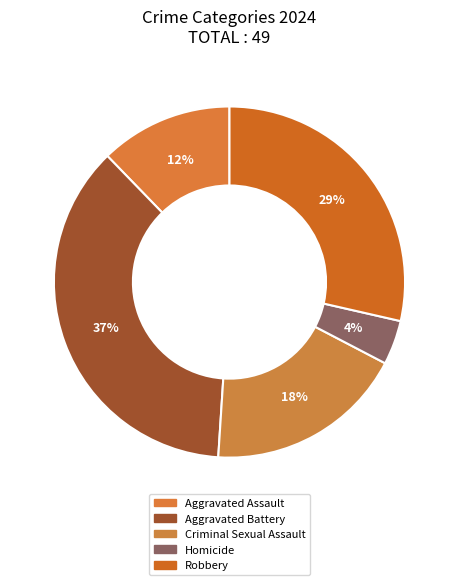

The Criminal Sexual Assault slice represents 18% of the pie. True or false?

True